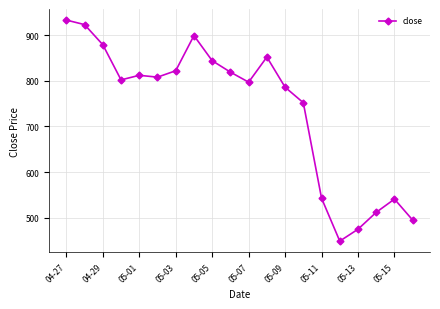

What is the minimum value shown in the chart?

449